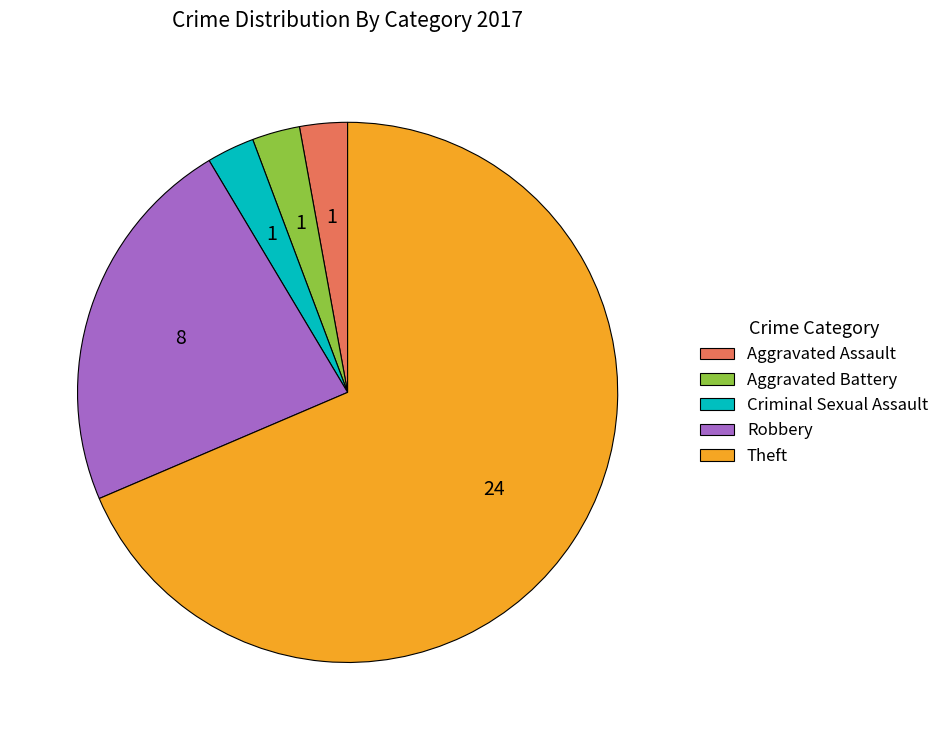

What is the largest slice in the pie chart?

Theft